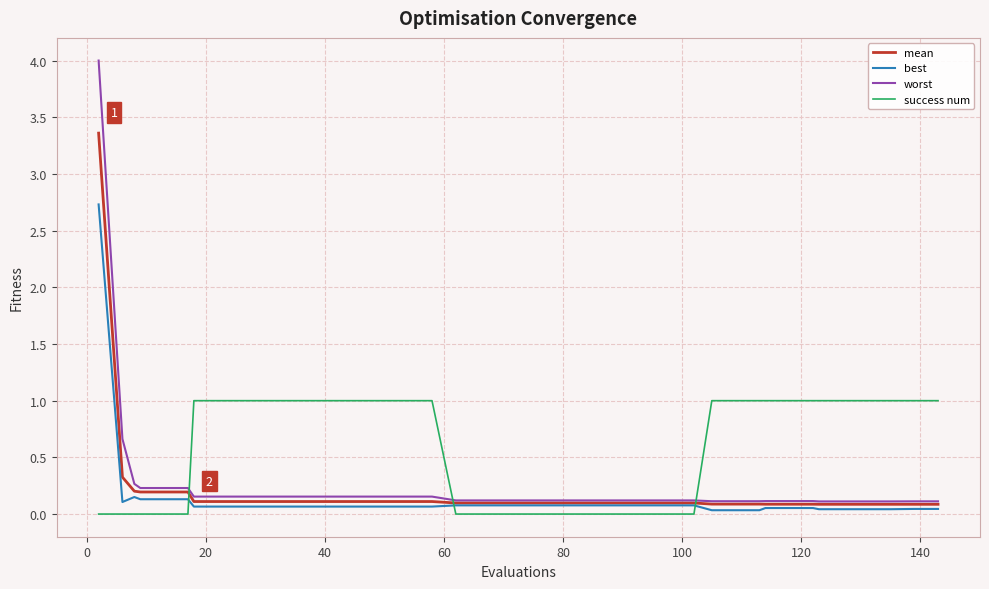

Which series has the widest spread of values?

worst